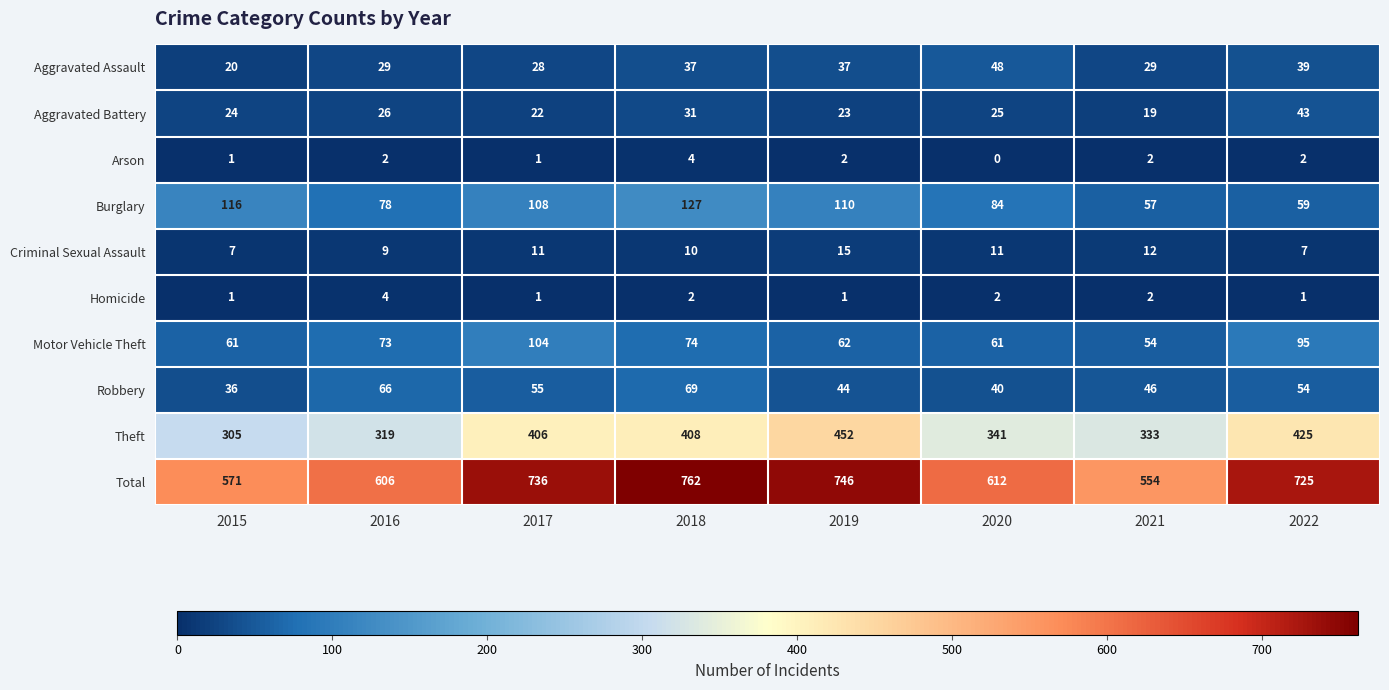

At which label does Total first exceed 725?

2017